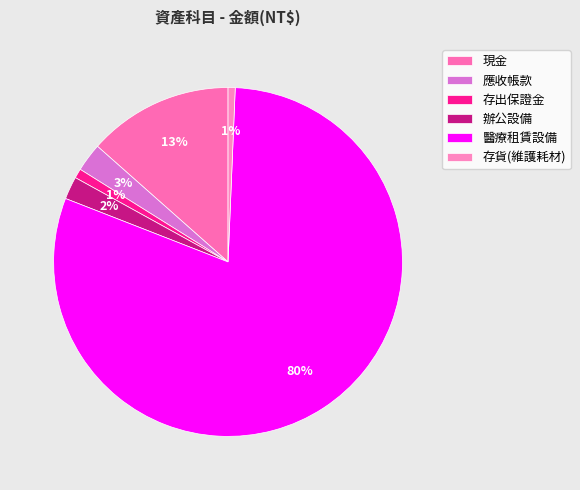

What percentage do 現金 and 辦公設備 together represent?

15.6%